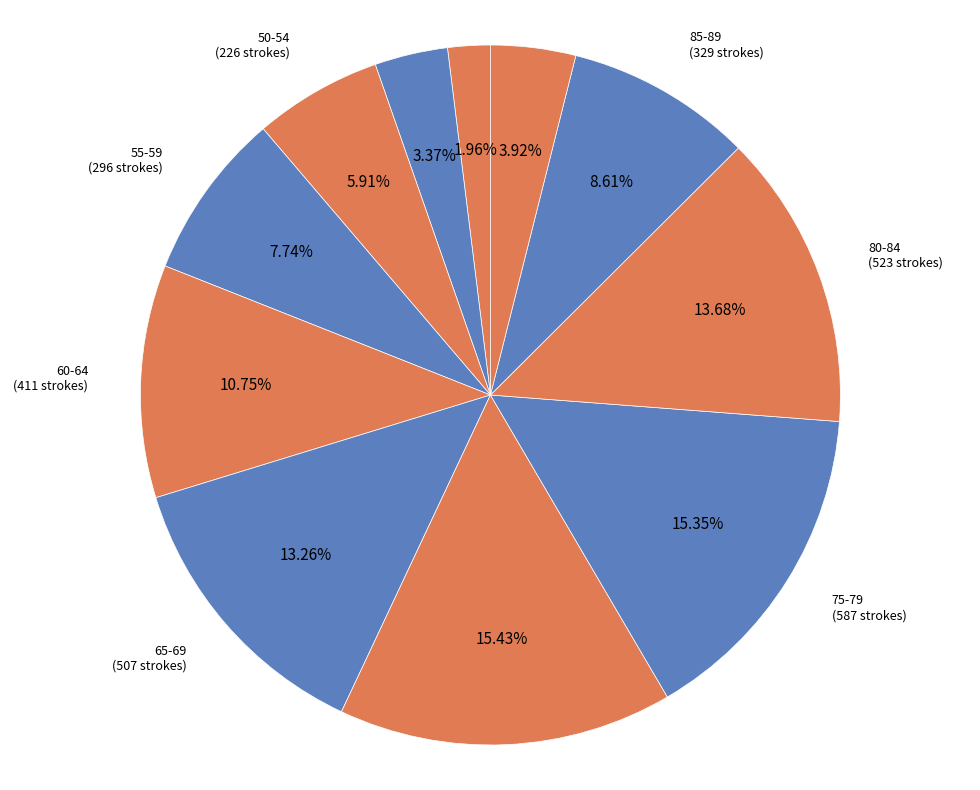

Combined, do 85-89 and 75-79 account for over 50%?

No